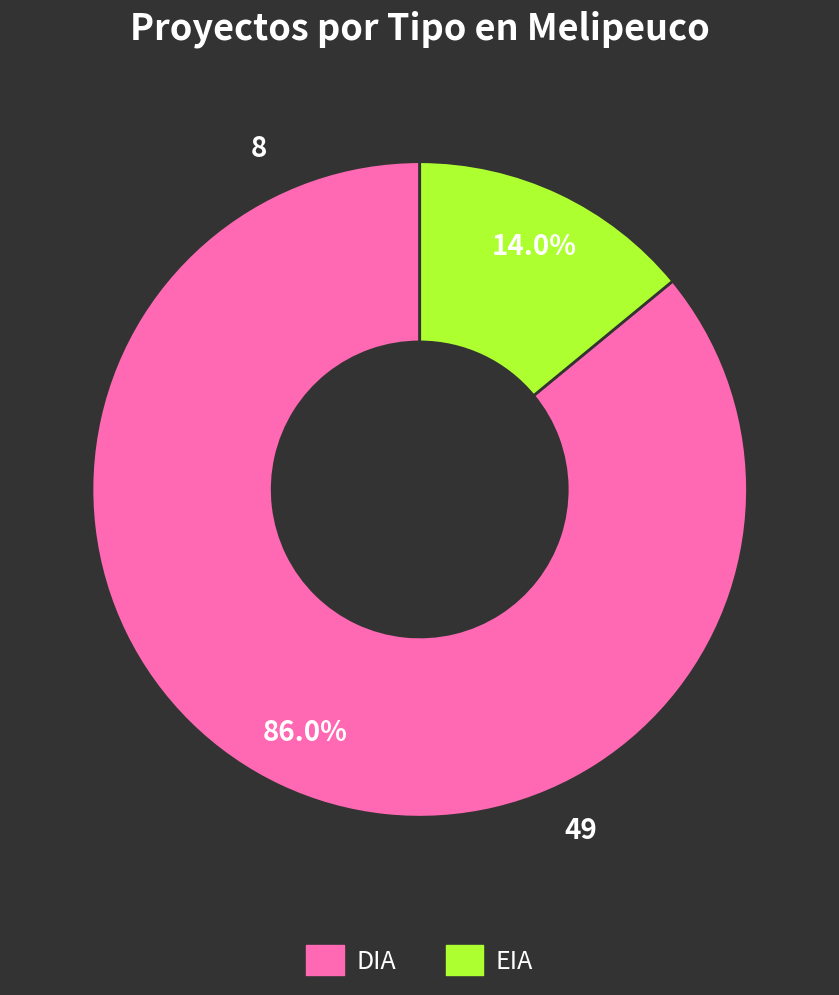

What percentage do DIA and EIA together represent?

100.0%